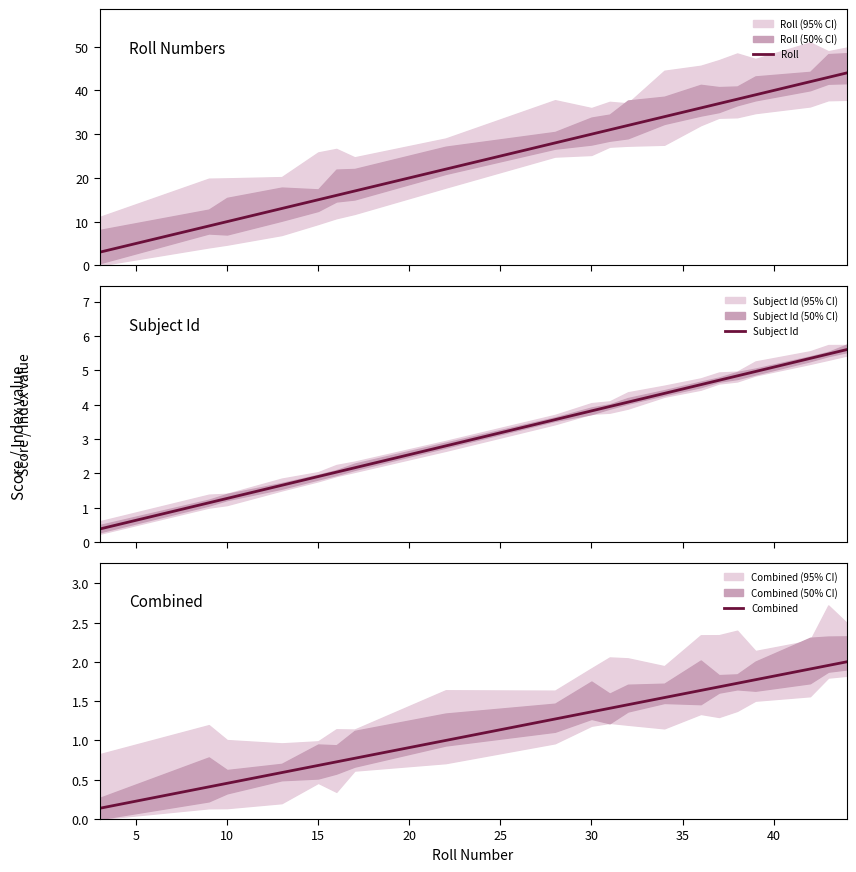

Is it true that Combined equals 1.0 at 15?

False